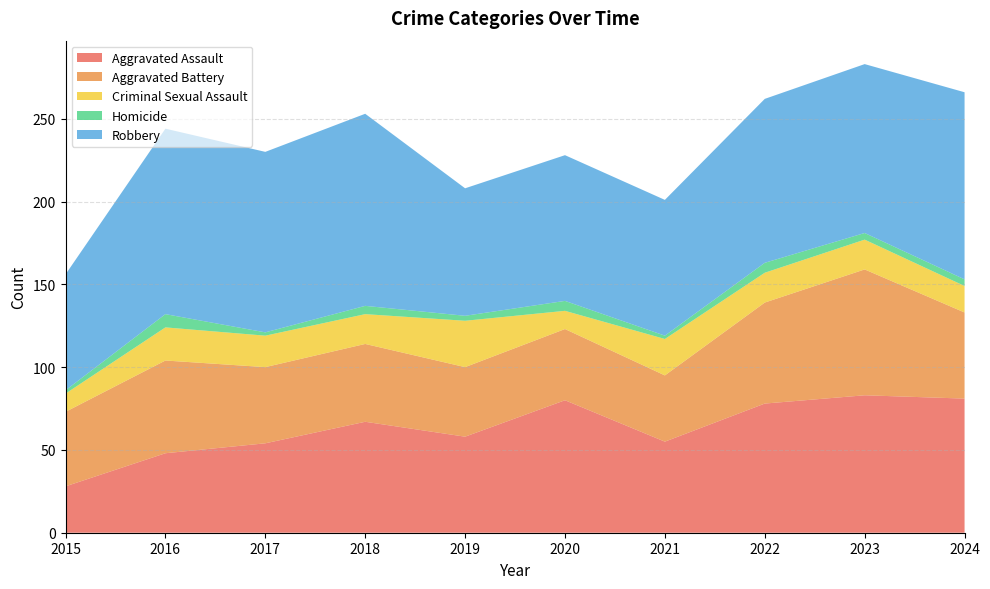

Reading left to right, list all the values displayed in this chart.

Aggravated Assault: 2015=28	2016=48	2017=54	2018=67	2019=58	2020=80	2021=55	2022=78	2023=83	2024=81
Aggravated Battery: 2015=45	2016=56	2017=46	2018=47	2019=42	2020=43	2021=40	2022=61	2023=76	2024=52
Criminal Sexual Assault: 2015=11	2016=20	2017=19	2018=18	2019=28	2020=11	2021=22	2022=18	2023=18	2024=16
Homicide: 2015=2	2016=8	2017=2	2018=5	2019=3	2020=6	2021=2	2022=6	2023=4	2024=4
Robbery: 2015=70	2016=112	2017=109	2018=116	2019=77	2020=88	2021=82	2022=99	2023=102	2024=113